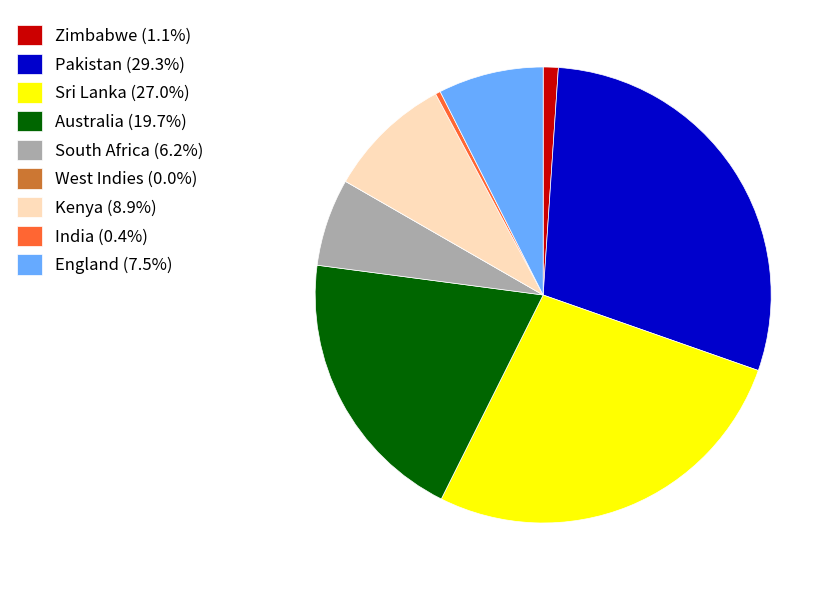

Which slice is the largest?

Pakistan